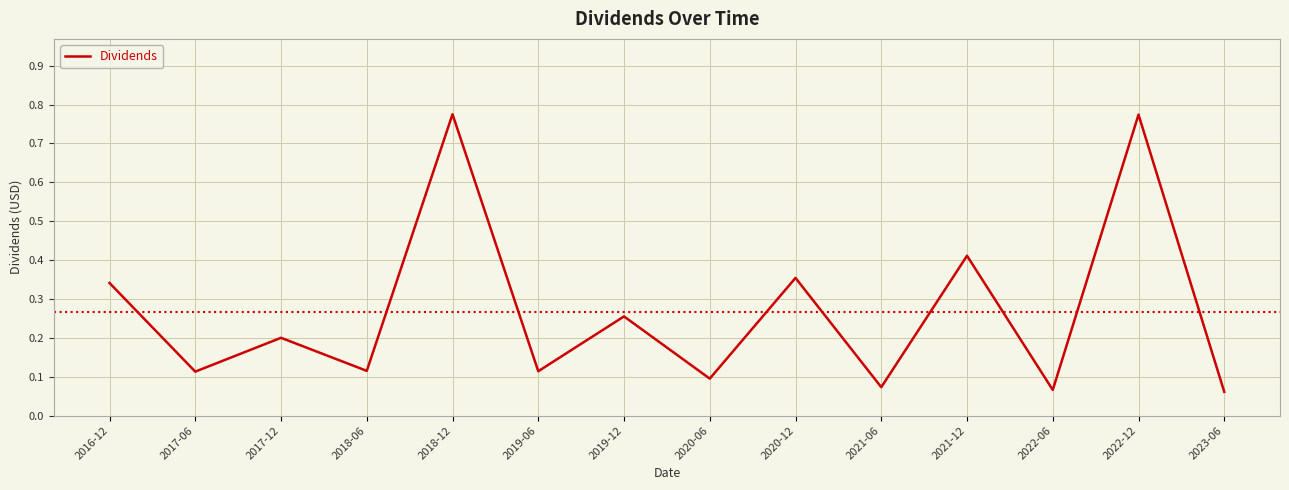

Is it true that the value at 2017-12 is 0.3?

False